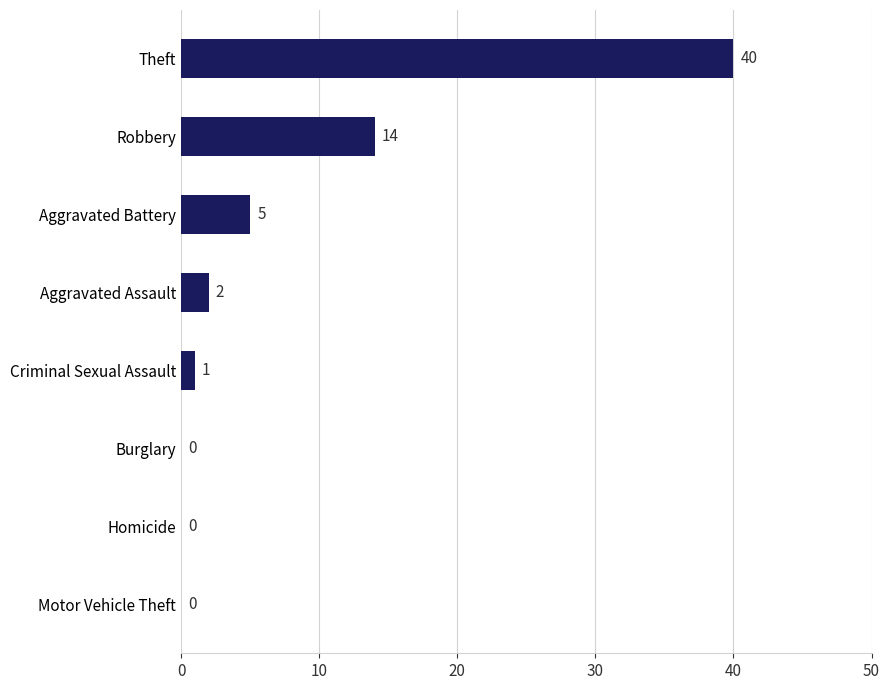

Which has a higher value, Aggravated Battery or Motor Vehicle Theft?

Aggravated Battery